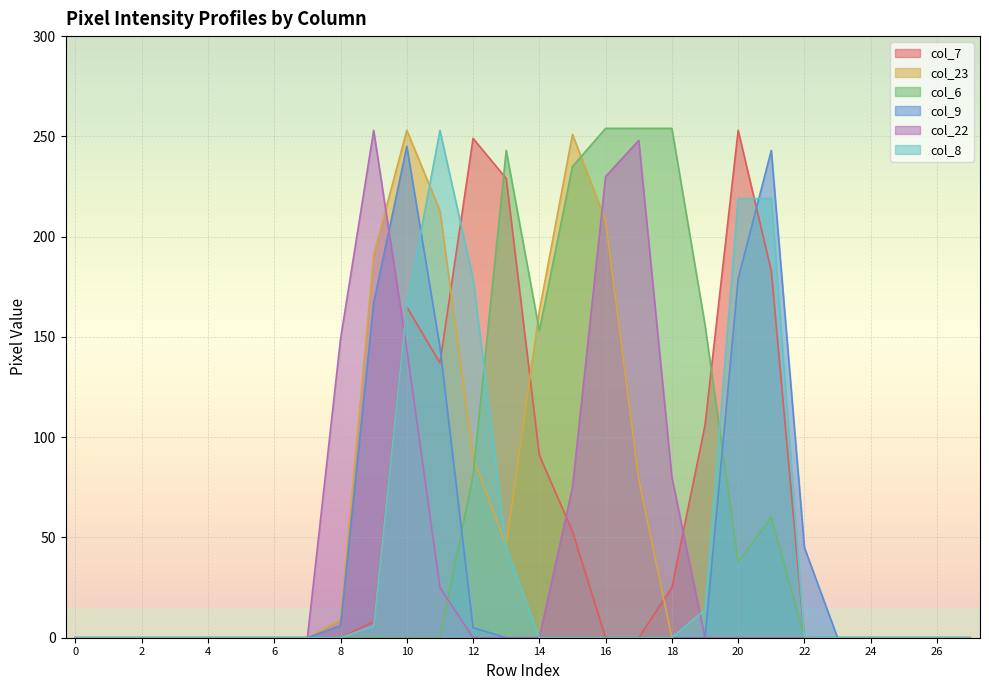

What is the maximum value shown in the chart?

254